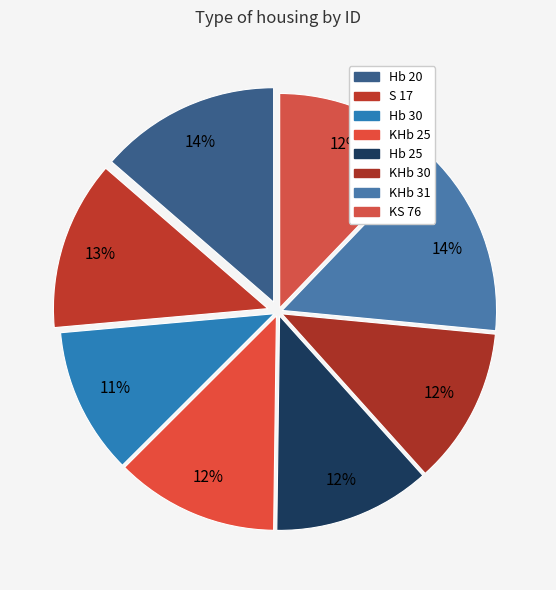

Count the number of slices in the pie.

8